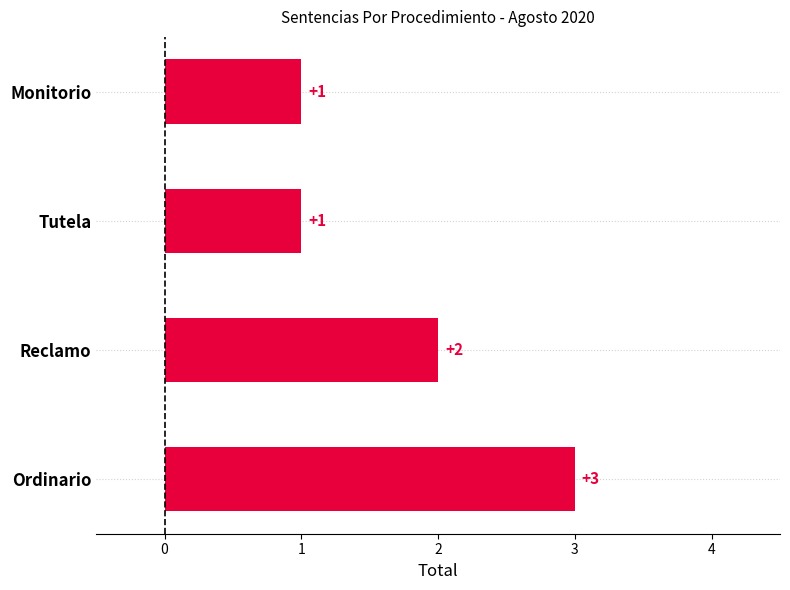

Are the bars grouped side by side (vs. stacked)?

No